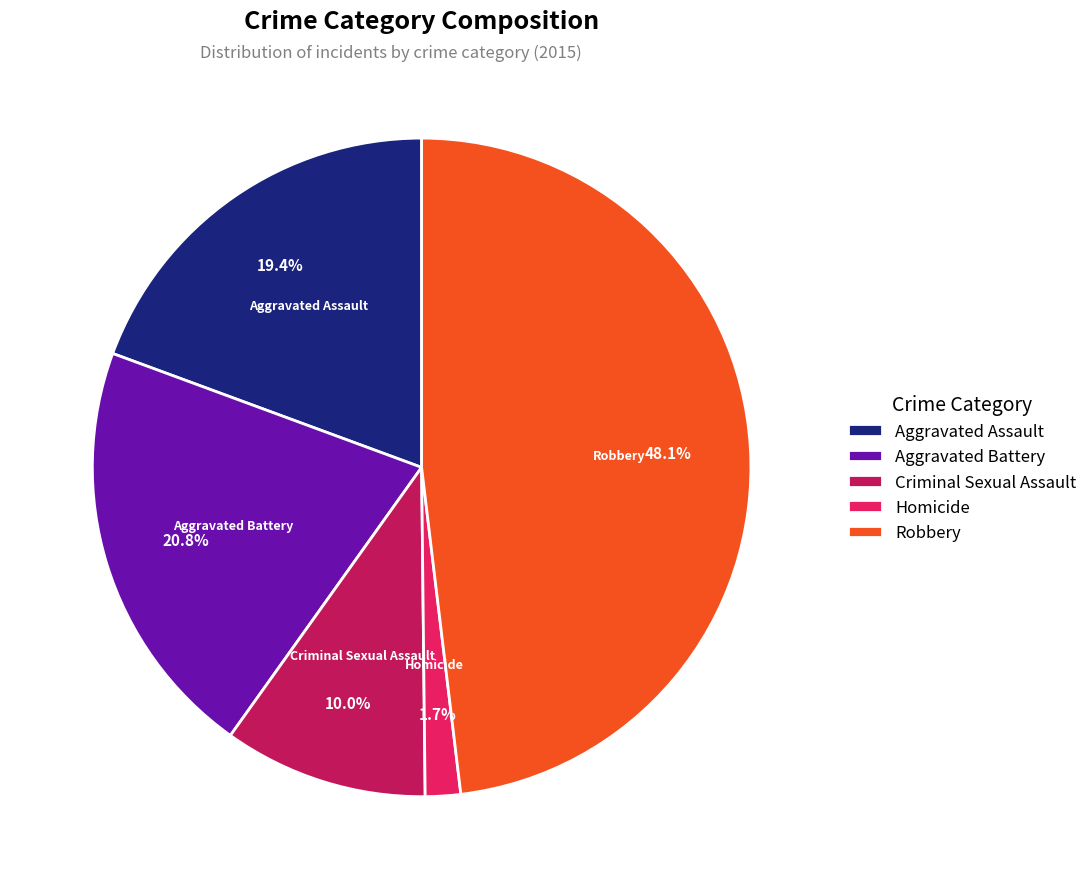

The Homicide slice represents 2% of the pie. True or false?

True